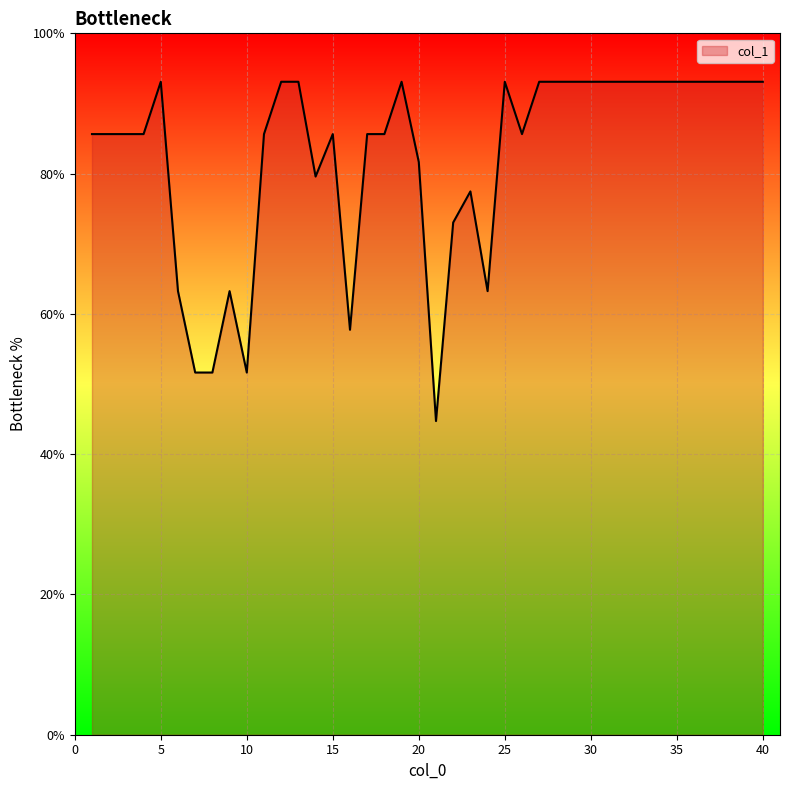

What is the difference between the maximum and minimum values?

48.4